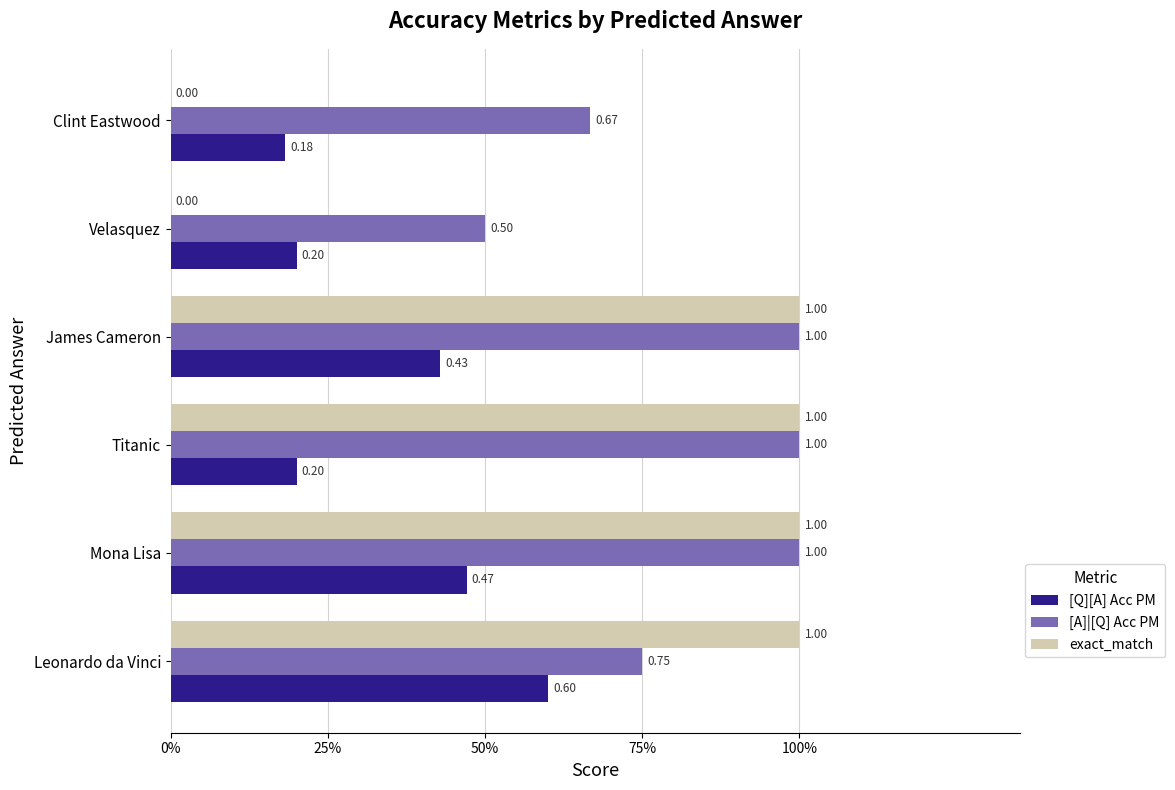

What is the sum of all [A]|[Q] Acc PM values?

4.9